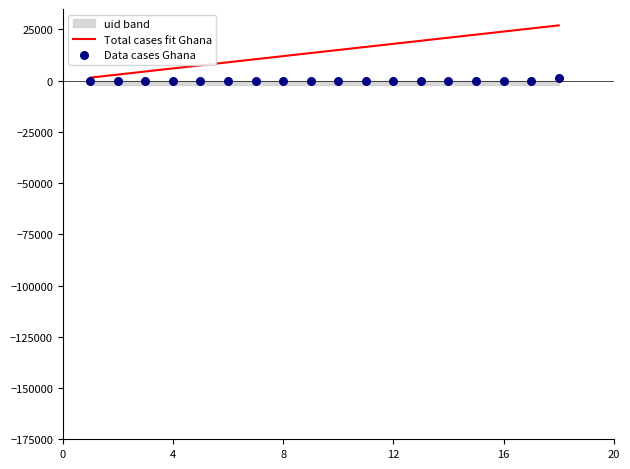

Which series has the largest total across all categories?

Total cases fit Ghana